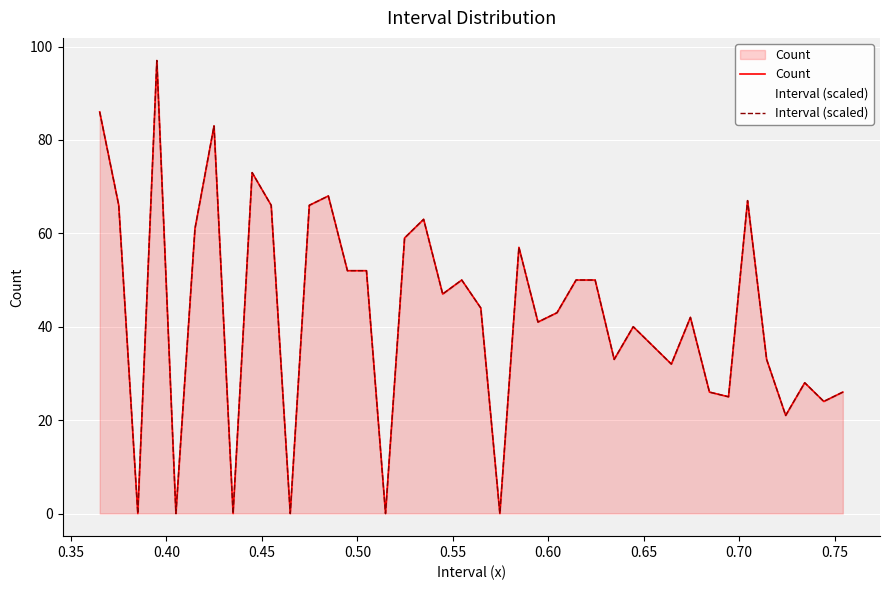

What is the value of the Count point at the 7th from the left?

83.0